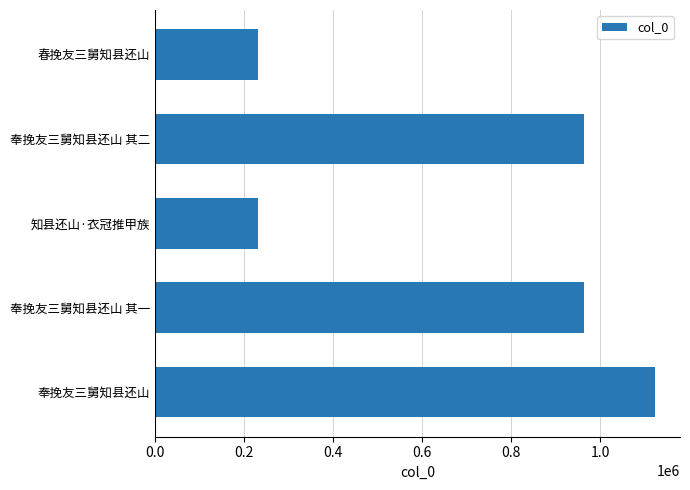

Between 奉挽友三舅知县还山 其一 and 知县还山·衣冠推甲族, which is larger?

奉挽友三舅知县还山 其一